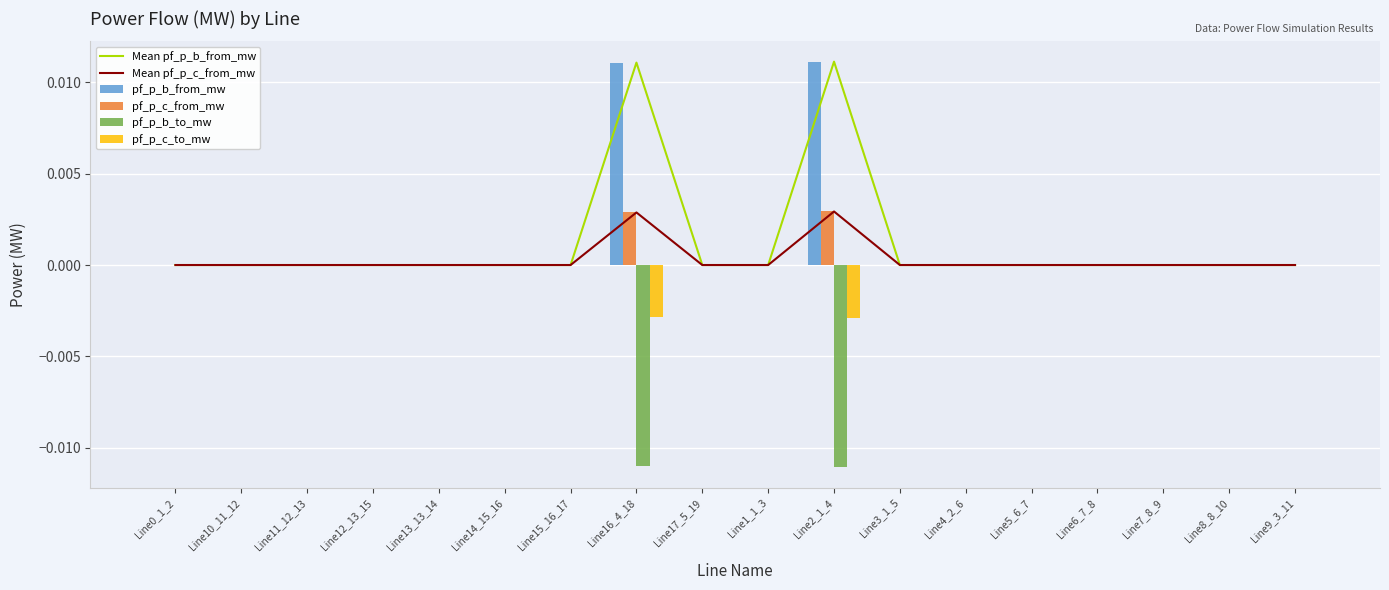

List the labels in order of pf_p_c_to_mw value, smallest first.

Line2_1_4, Line16_4_18, Line7_8_9, Line15_16_17, Line8_8_10, Line13_13_14, Line17_5_19, Line14_15_16, Line3_1_5, Line6_7_8, Line12_13_15, Line5_6_7, Line11_12_13, Line4_2_6, Line10_11_12, Line0_1_2, Line9_3_11, Line1_1_3